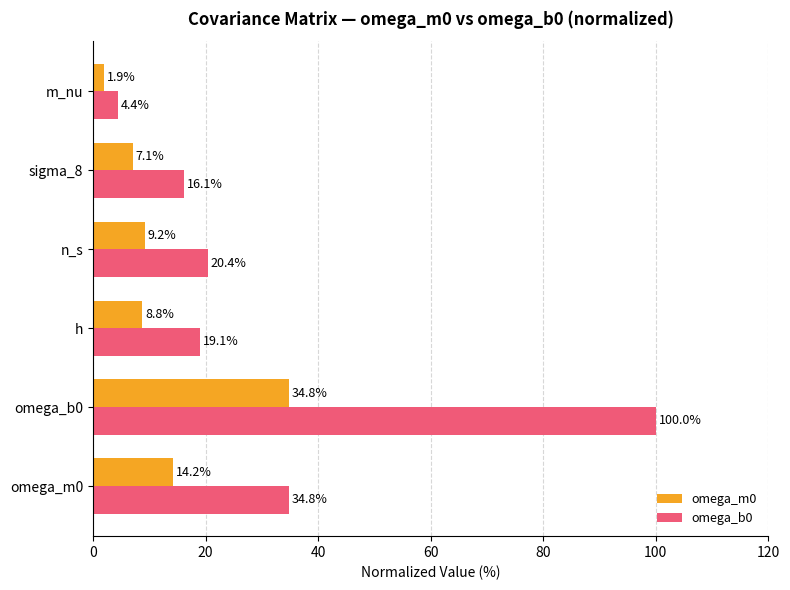

What is the approximate value of omega_m0 at sigma_8?

7.1